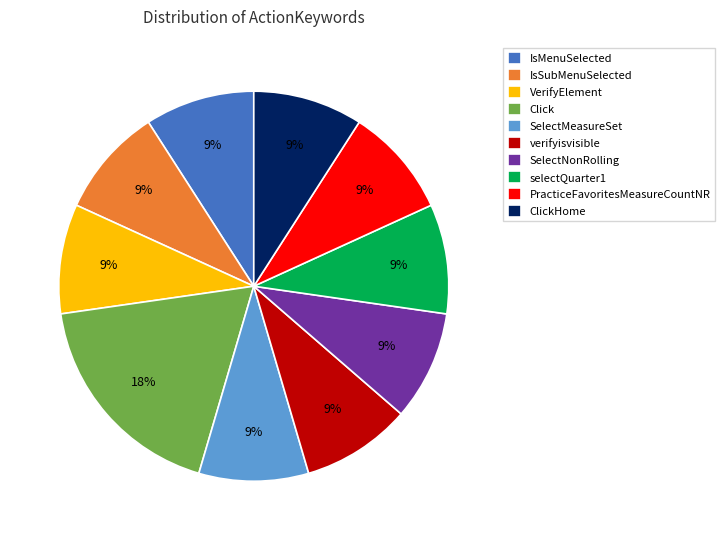

Combined, do Click and ClickHome account for over 50%?

No